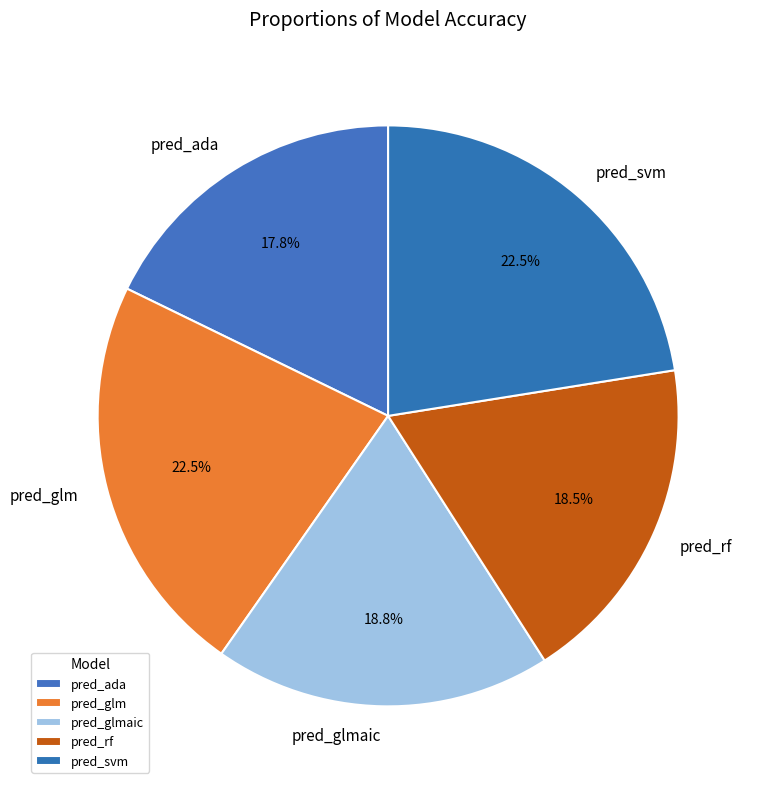

Is there a majority slice in this chart?

No